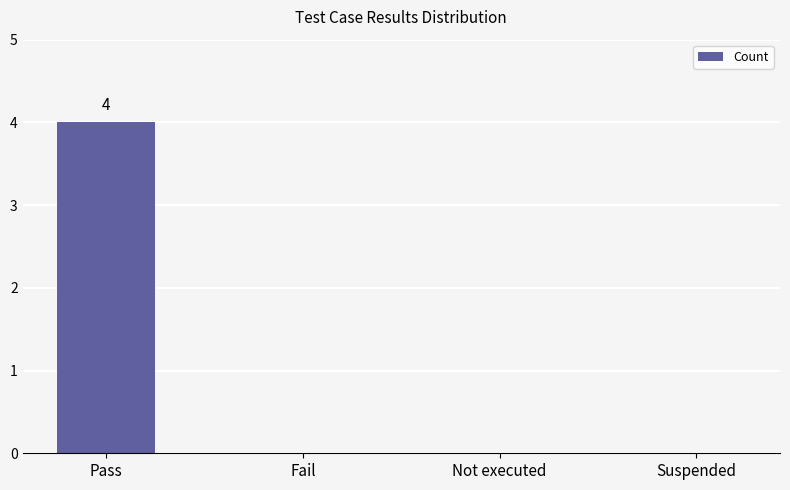

What is the maximum value shown in the chart?

4